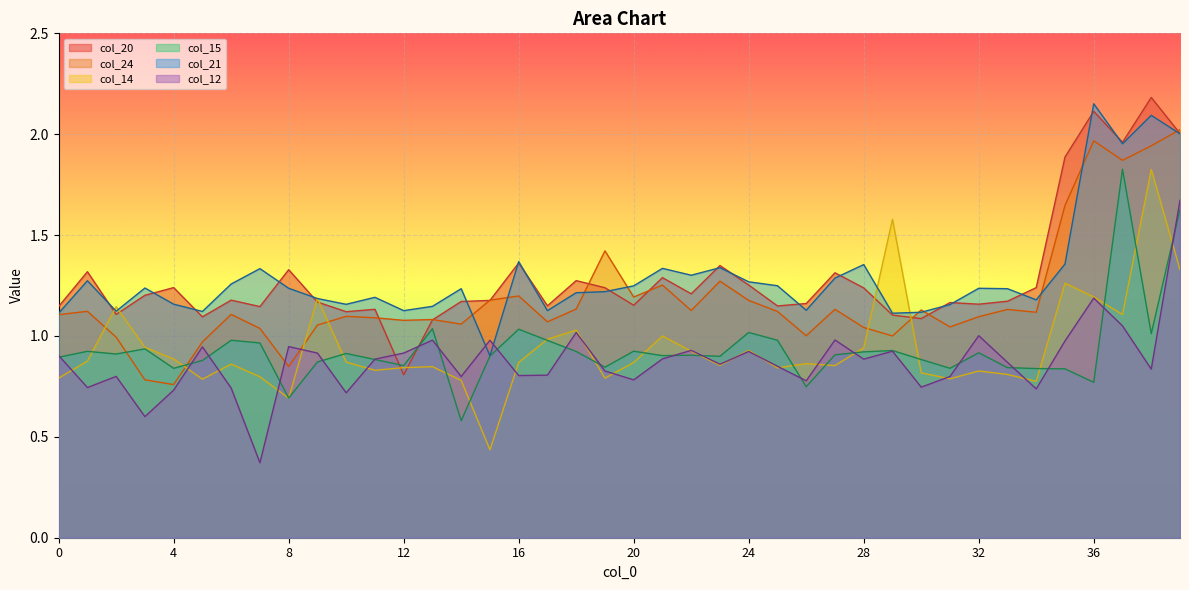

The value of col_21 at 11 is 1.2. True or false?

True